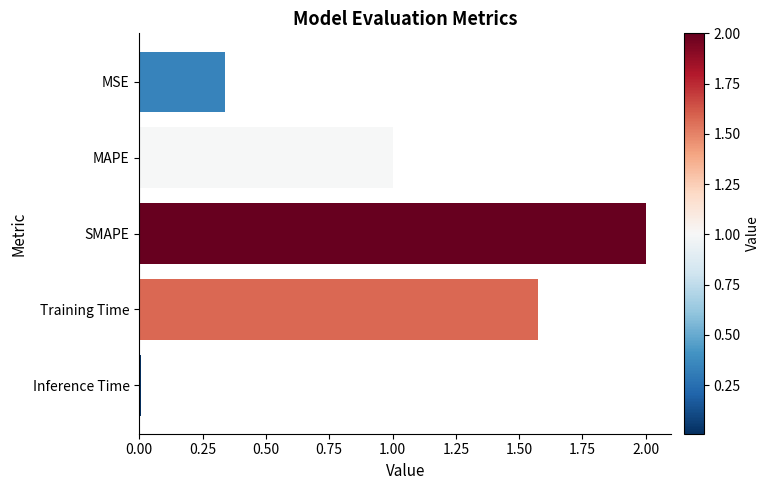

What is the average value?

1.0